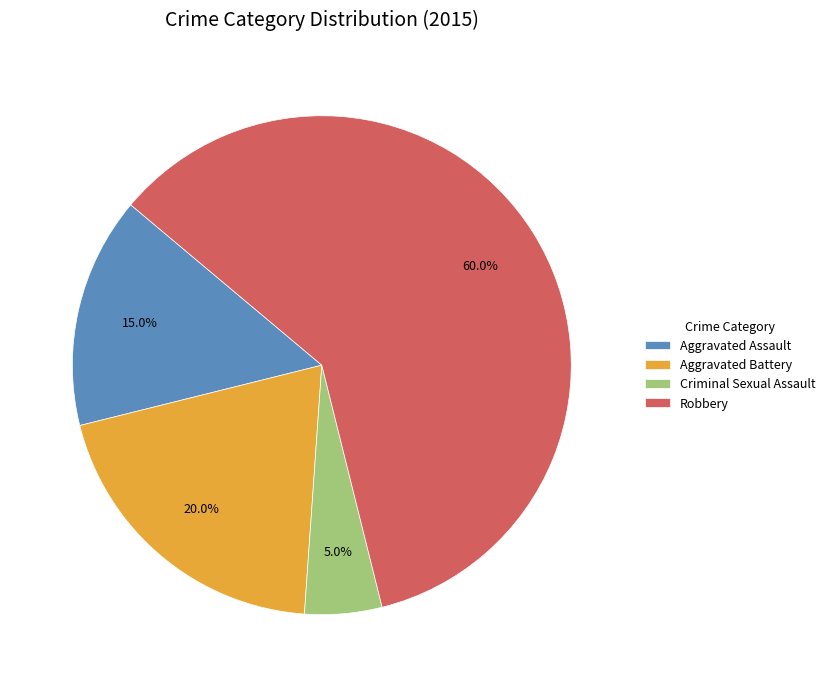

To the nearest percent, what is the difference between the Robbery and Aggravated Battery slice percentages?

40%